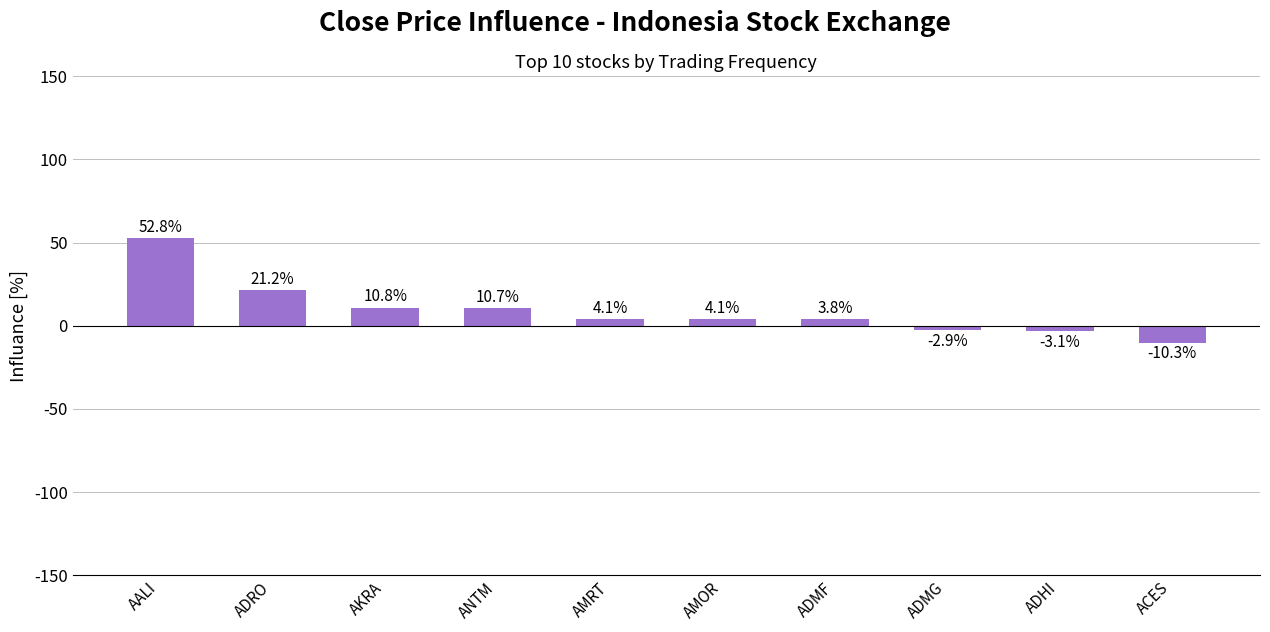

Reading right to left, transcribe all the data shown in this chart.

-10.3	-3.1	-2.9	3.8	4.1	4.1	10.7	10.8	21.2	52.8